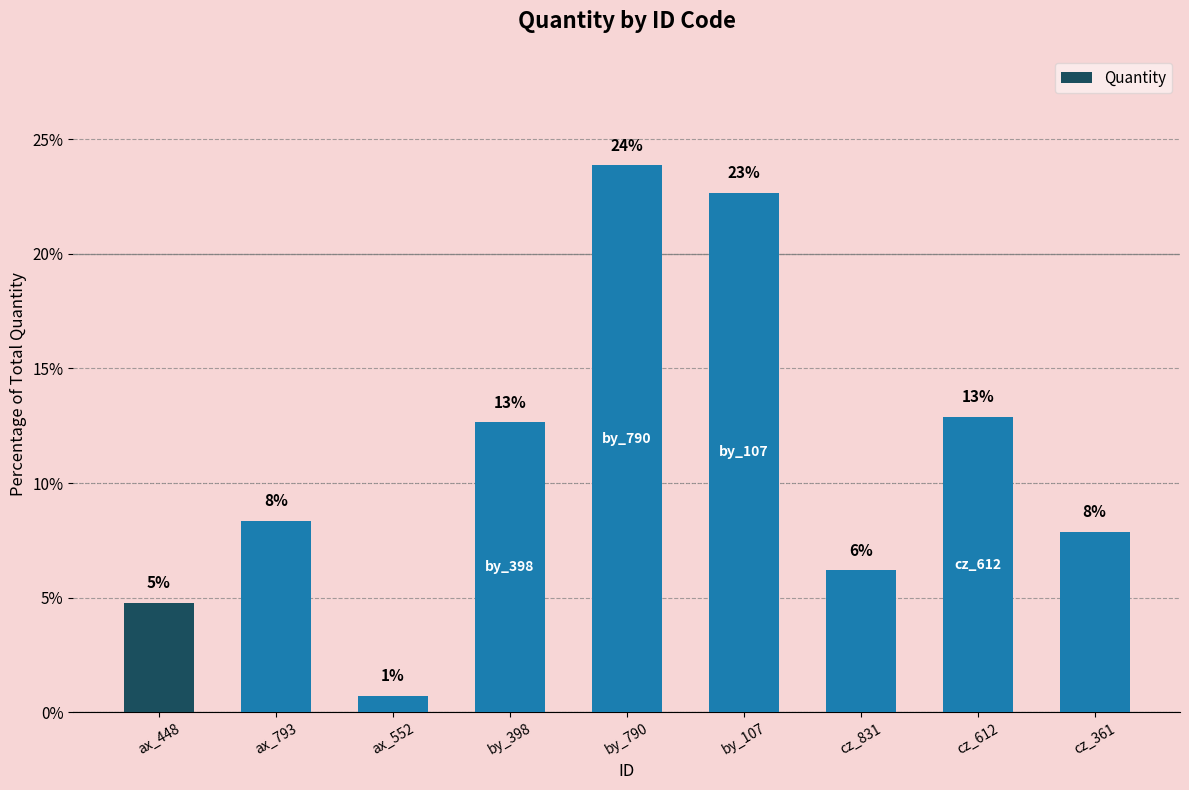

How many bars are there in total?

9